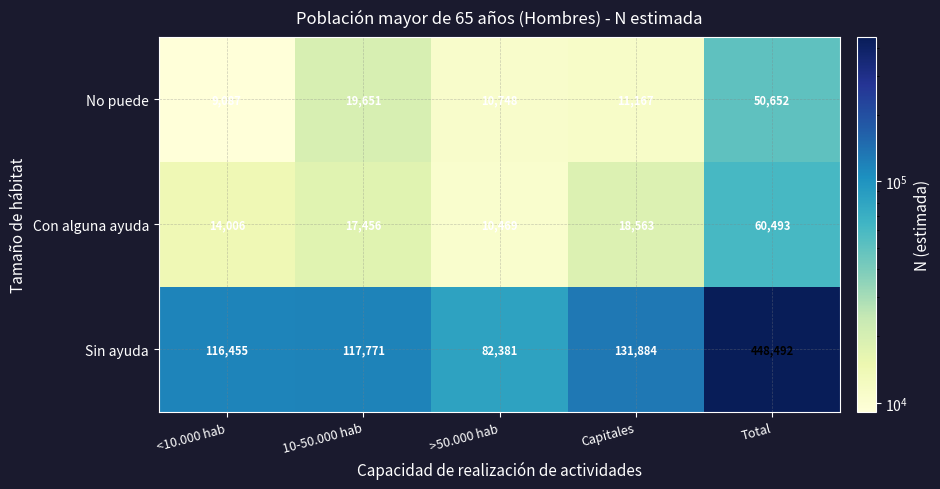

Which series changed the most between >50.000 hab and Total?

Sin ayuda